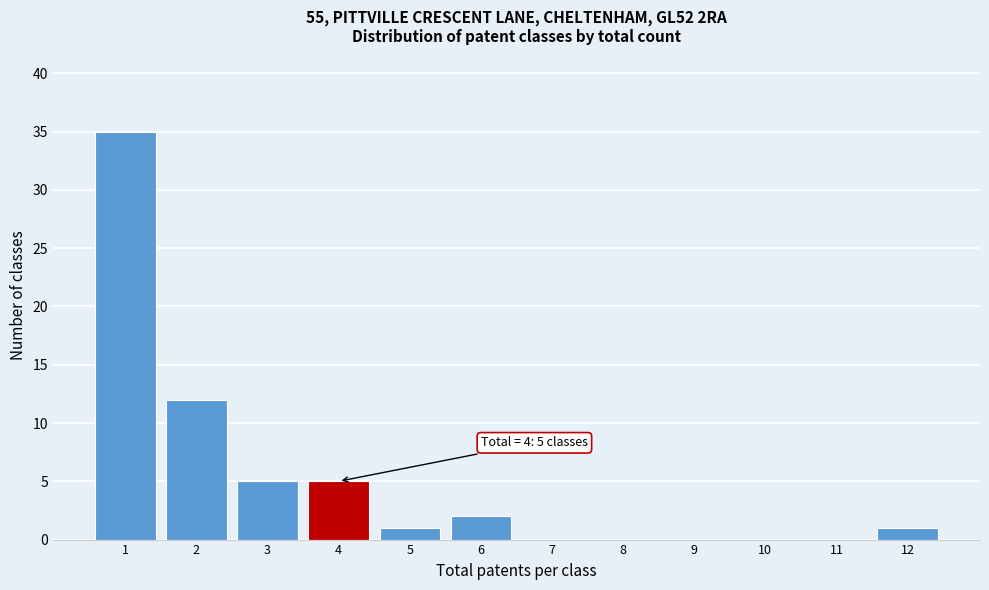

Reading left to right, list all the values displayed in this chart.

1=35	2=12	3=5	4=5	5=1	6=2	7=0	8=0	9=0	10=0	11=0	12=1